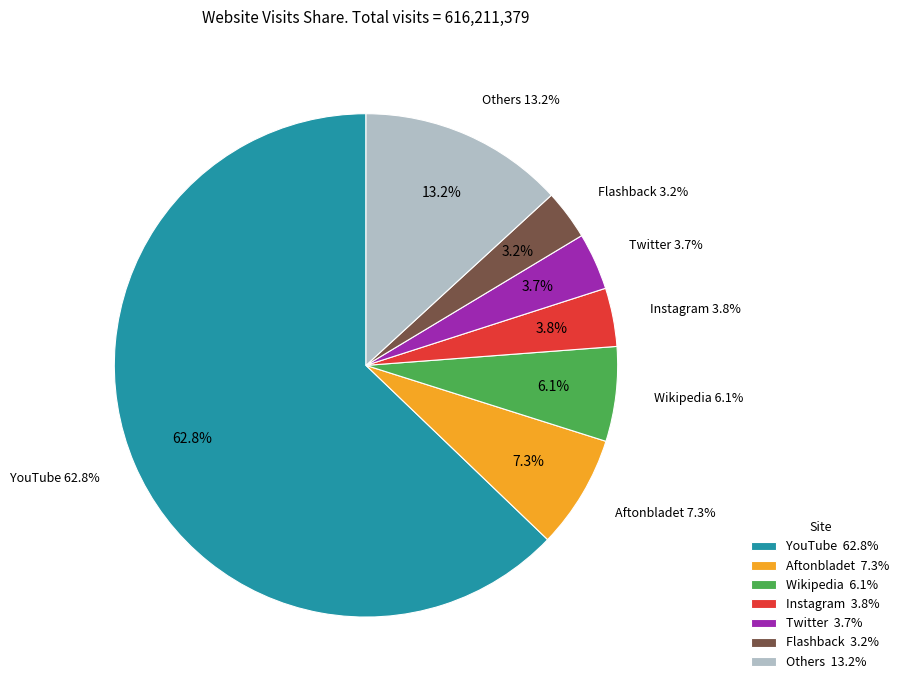

Does any single category account for the majority?

Yes